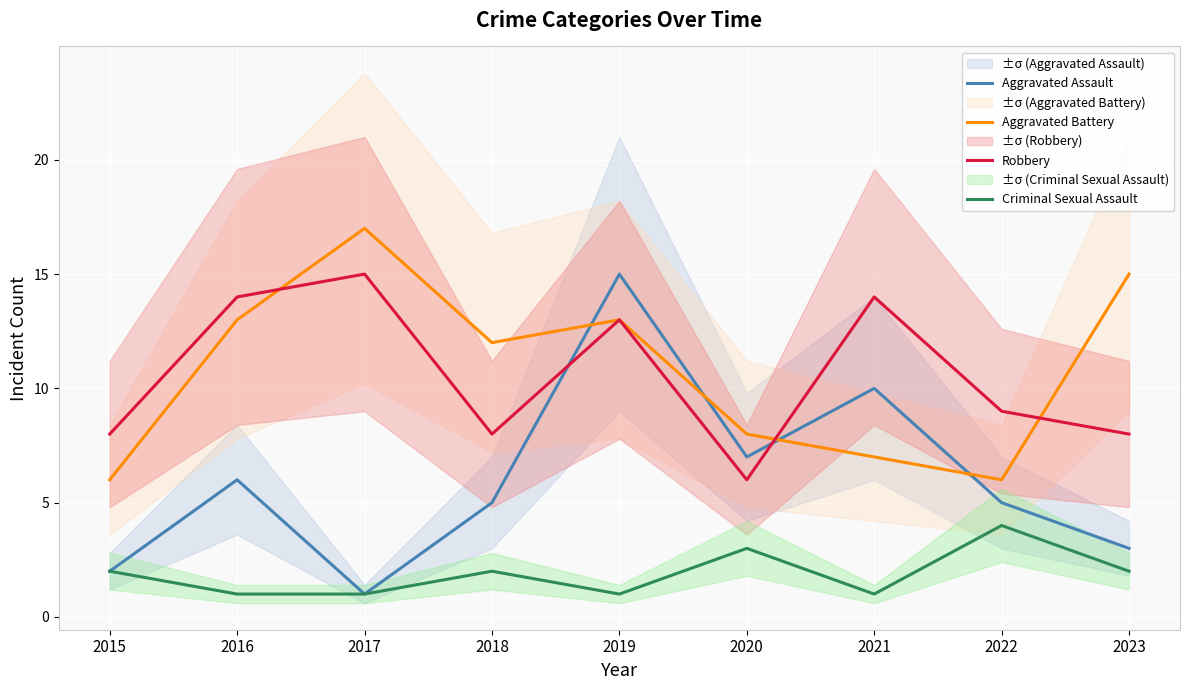

What is the highest value of the Criminal Sexual Assault series?

4